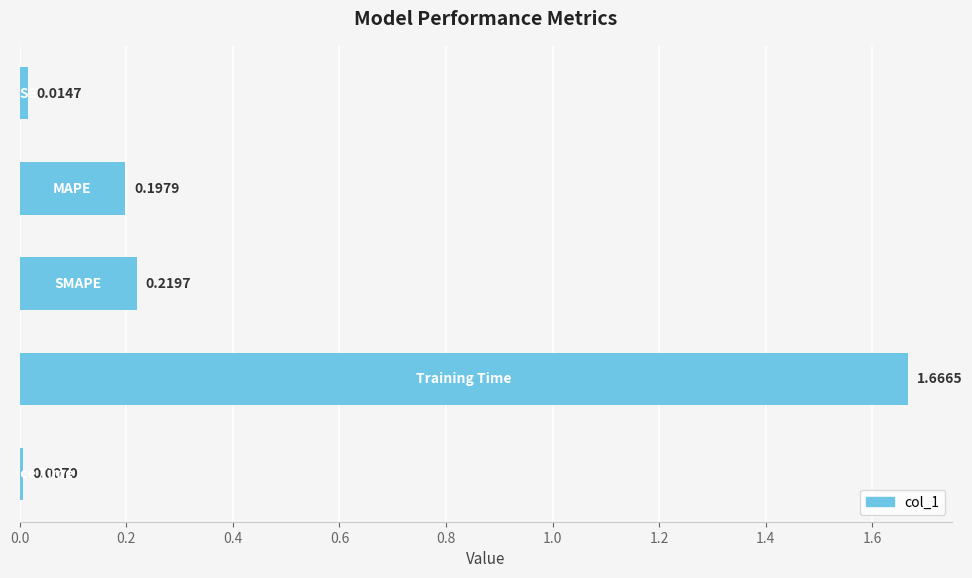

What is the average value?

0.4